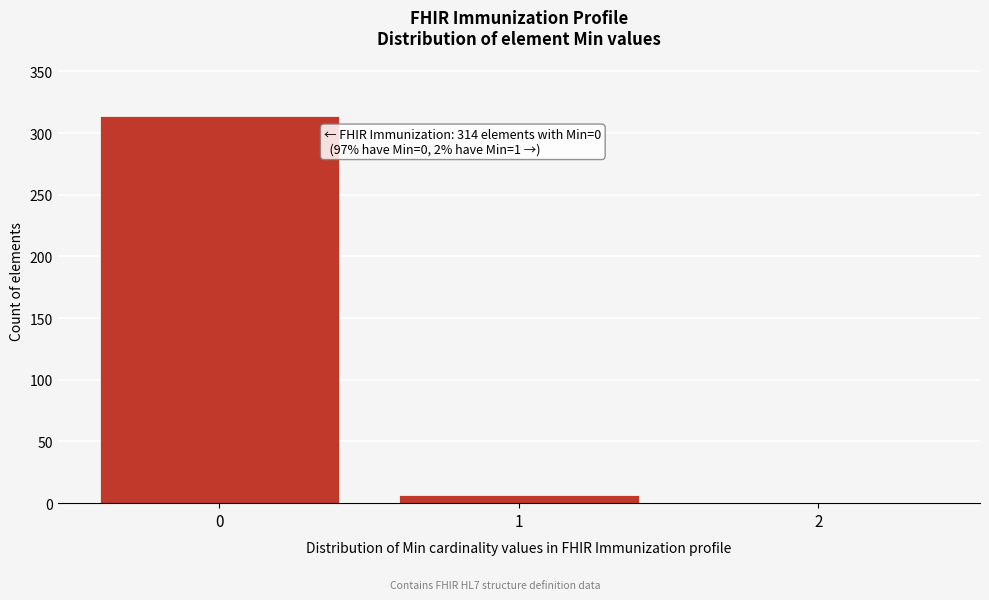

Which range on the x-axis has the tallest bar?

-0.5 to 0.5